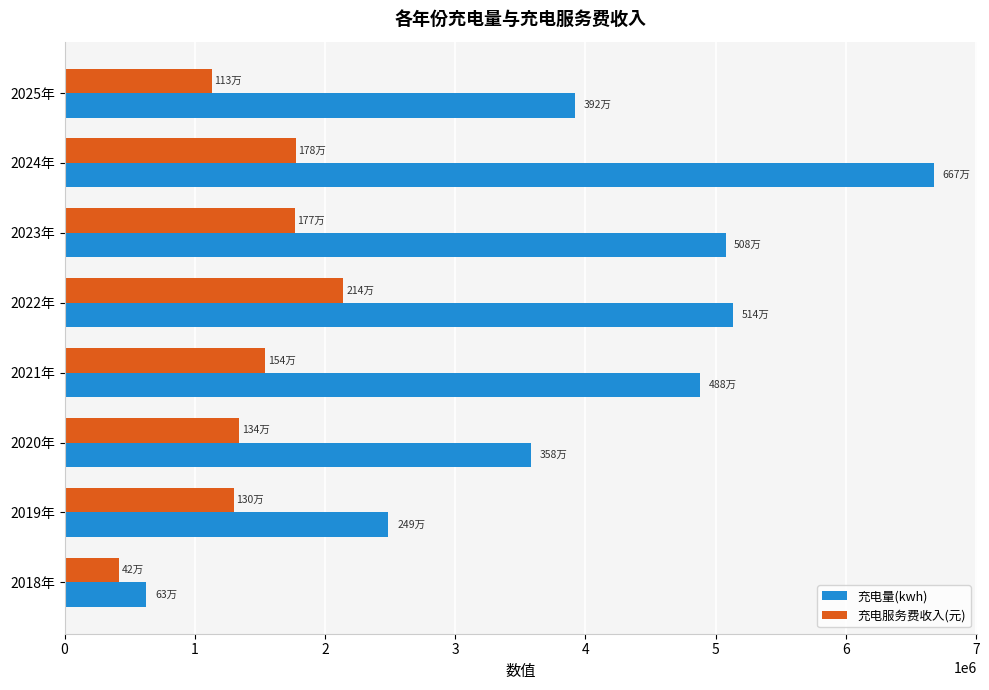

Is the value of 充电服务费收入(元) at 2021年 greater than the value of 充电量(kwh) at 2021年?

No